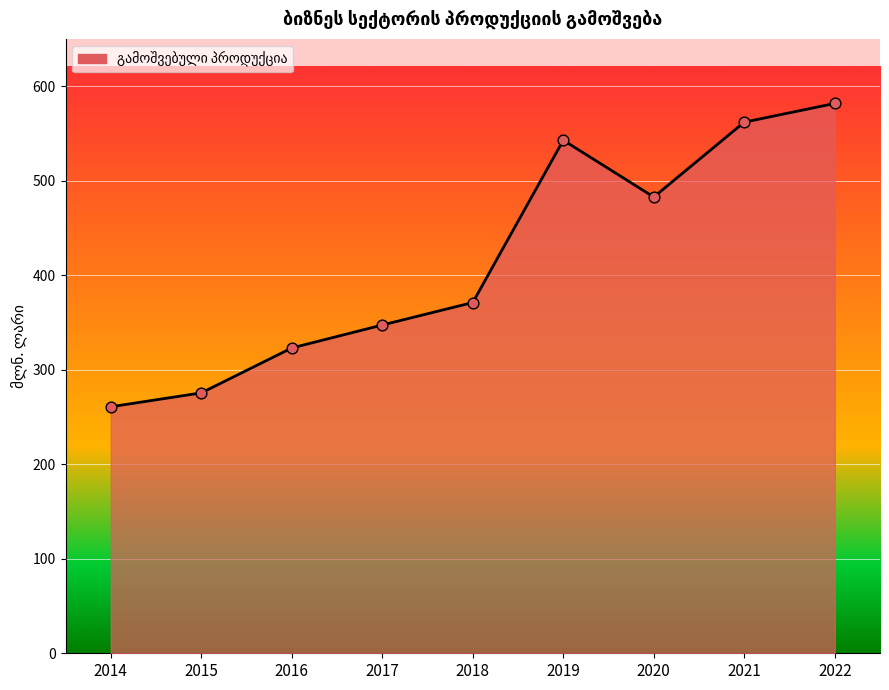

What is the change in value from 2018 to 2020?

+111.6